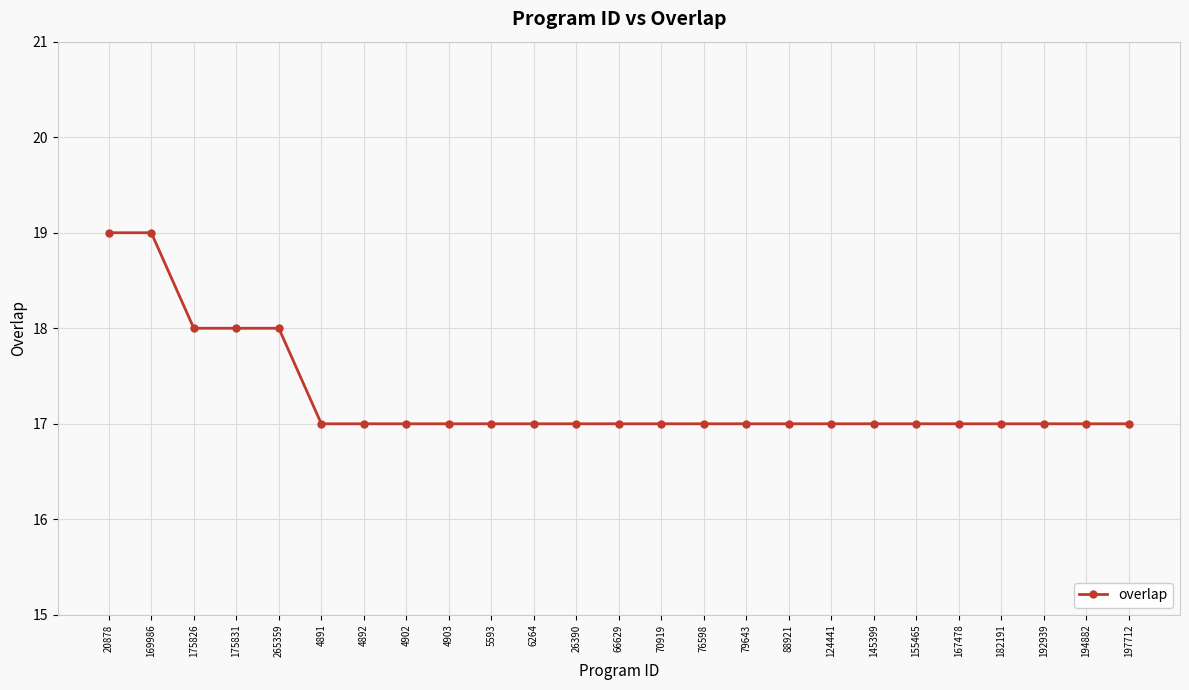

What position from the right is 4891?

20